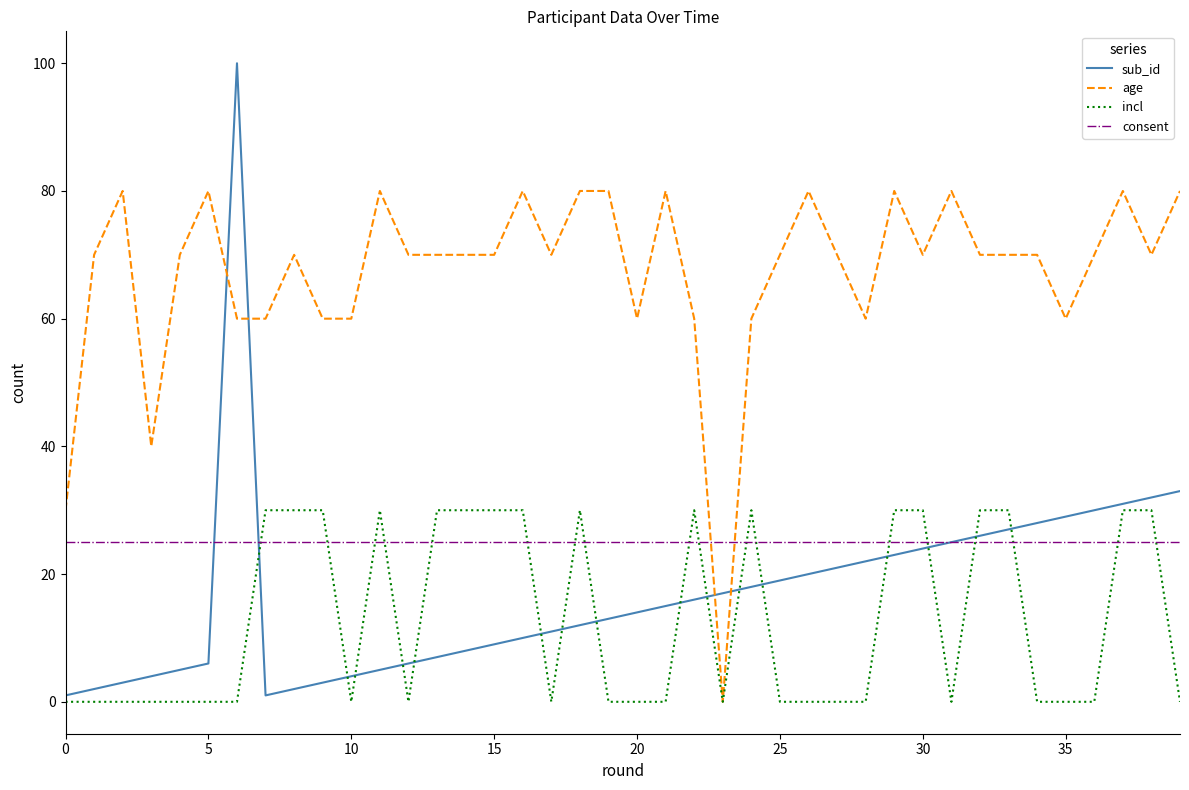

Rank the series by their maximum value, from highest to lowest.

sub_id, age, incl, consent